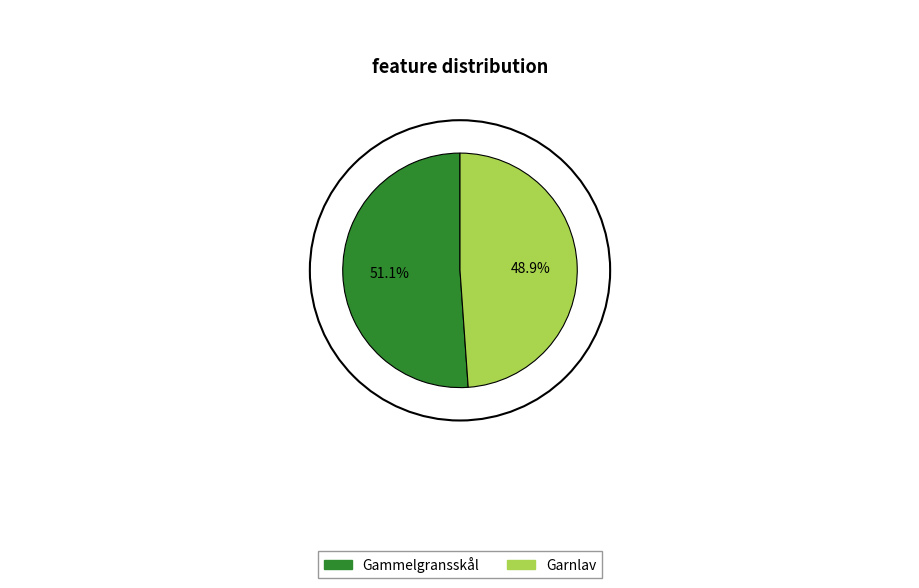

Count the number of slices in the pie.

2